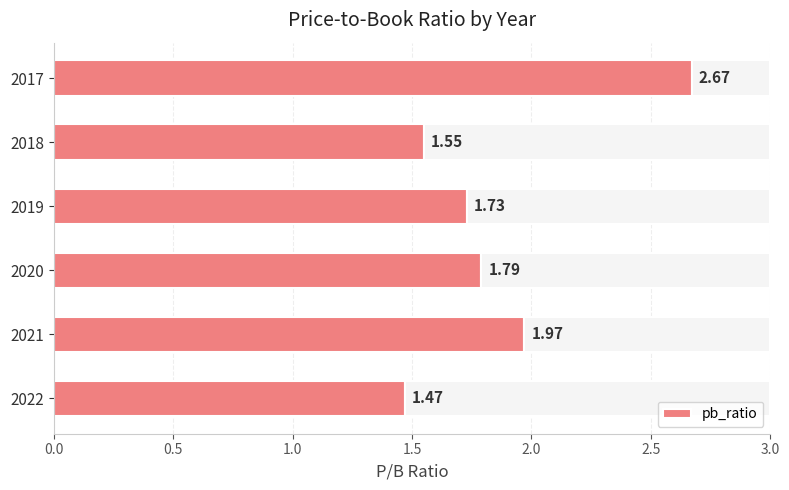

List the labels in order of pb_ratio value, largest first.

2017, 2021, 2020, 2019, 2018, 2022